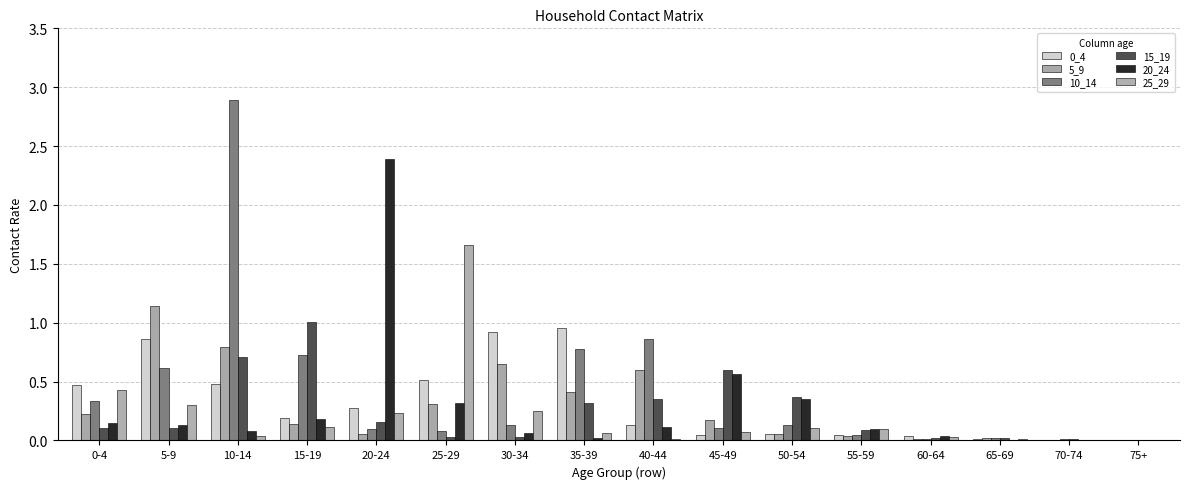

At how many categories does at least one series exceed 1?

5